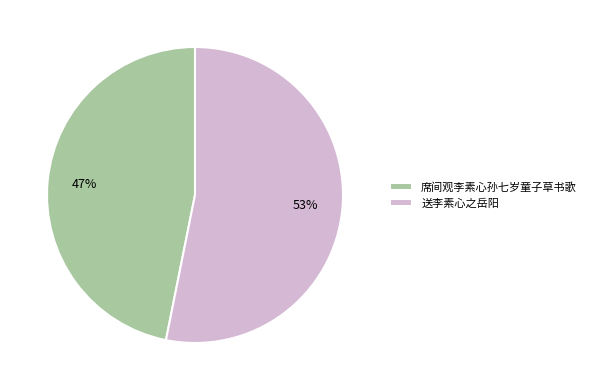

Which category accounts for the majority?

送李素心之岳阳